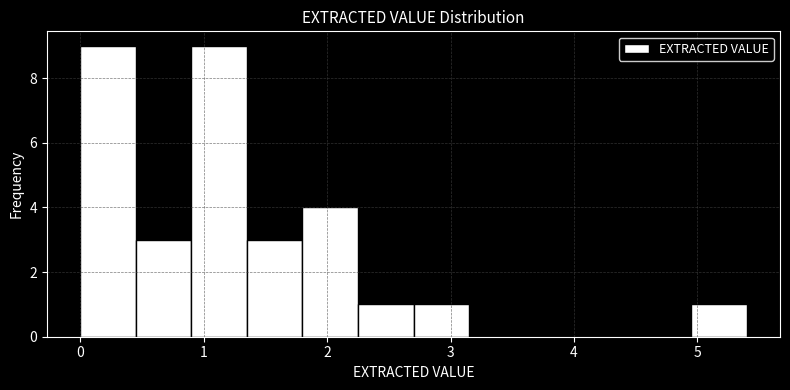

Reading left to right, transcribe this chart: for each bar, give the range it covers on the x-axis and its height. Neither the bar edges nor the heights are printed on the chart, so give them approximately, as read against the axes.

0.00 to 0.45: 9
0.45 to 0.90: 3
0.90 to 1.35: 9
1.35 to 1.80: 3
1.80 to 2.25: 4
2.25 to 2.70: 1
2.70 to 3.15: 1
3.15 to 3.60: 0
3.60 to 4.05: 0
4.05 to 4.50: 0
4.50 to 4.95: 0
4.95 to 5.40: 1